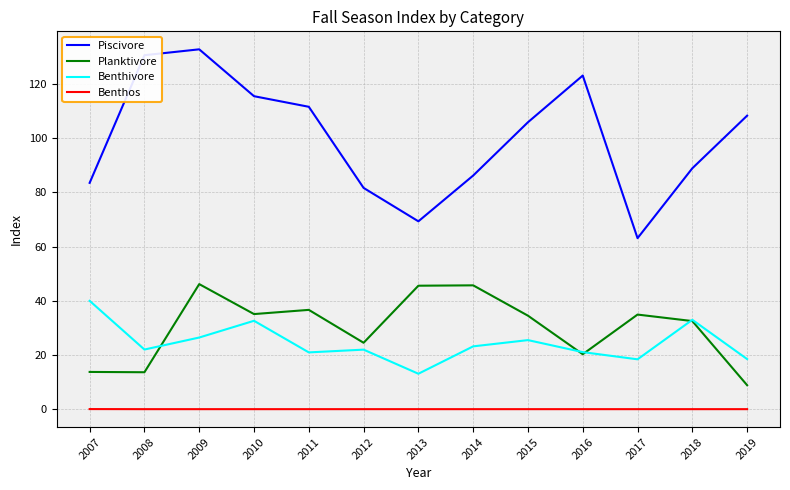

Is it true that Benthos equals 0.0 at 2017?

True